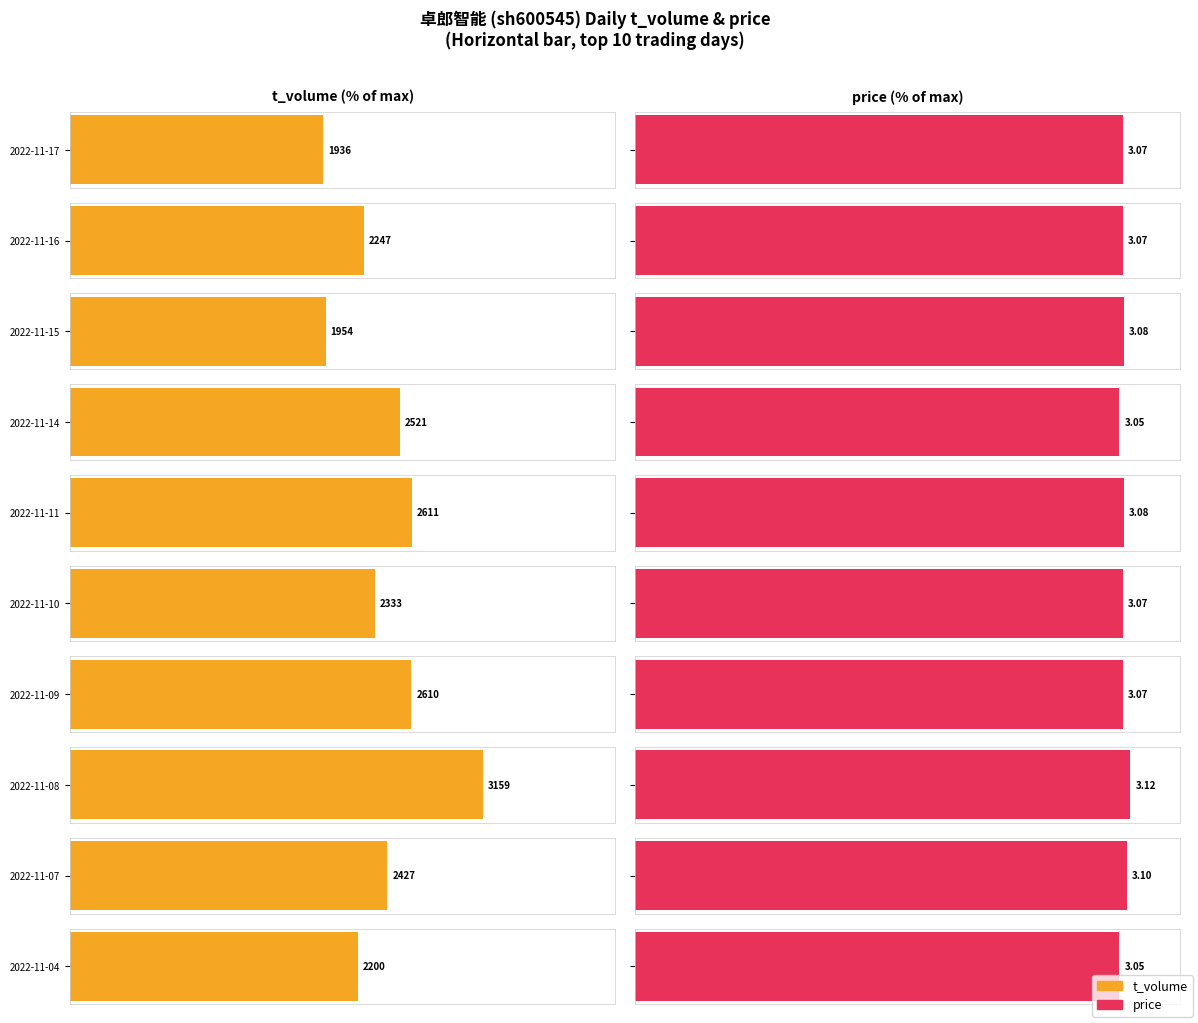

Does the chart contain any negative values?

No